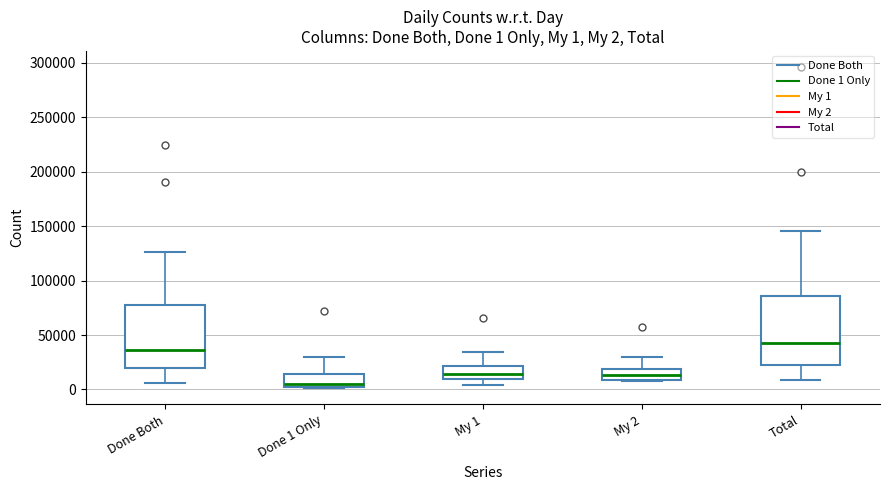

Which box has the highest median line?

Total